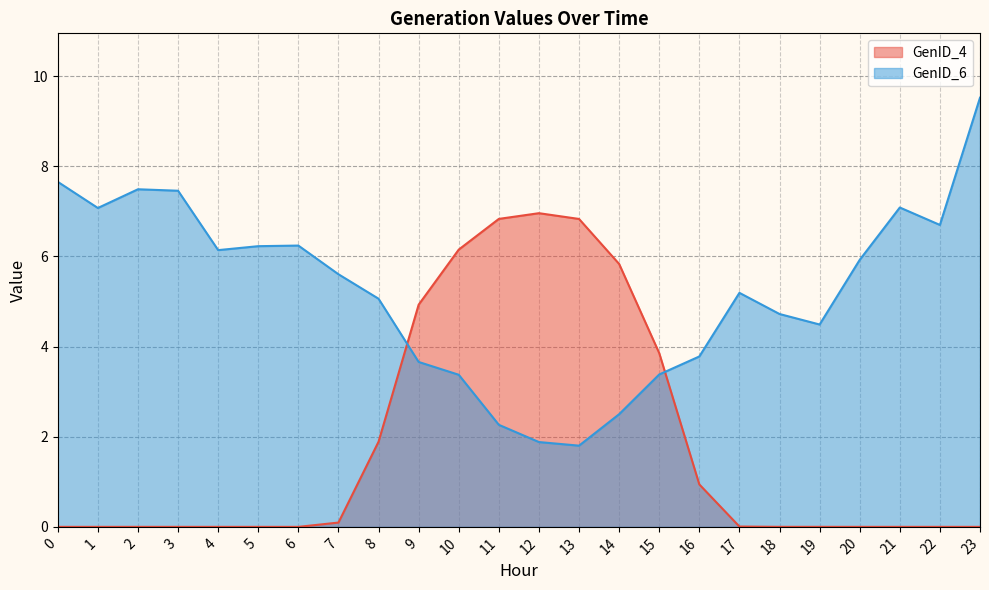

What is the average value of the GenID_6 series?

5.2